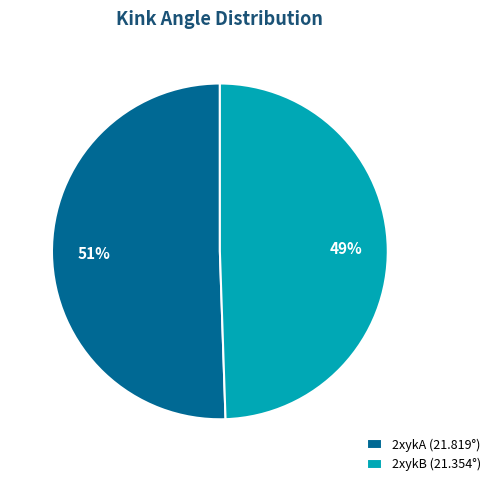

Is there a majority slice in this chart?

Yes